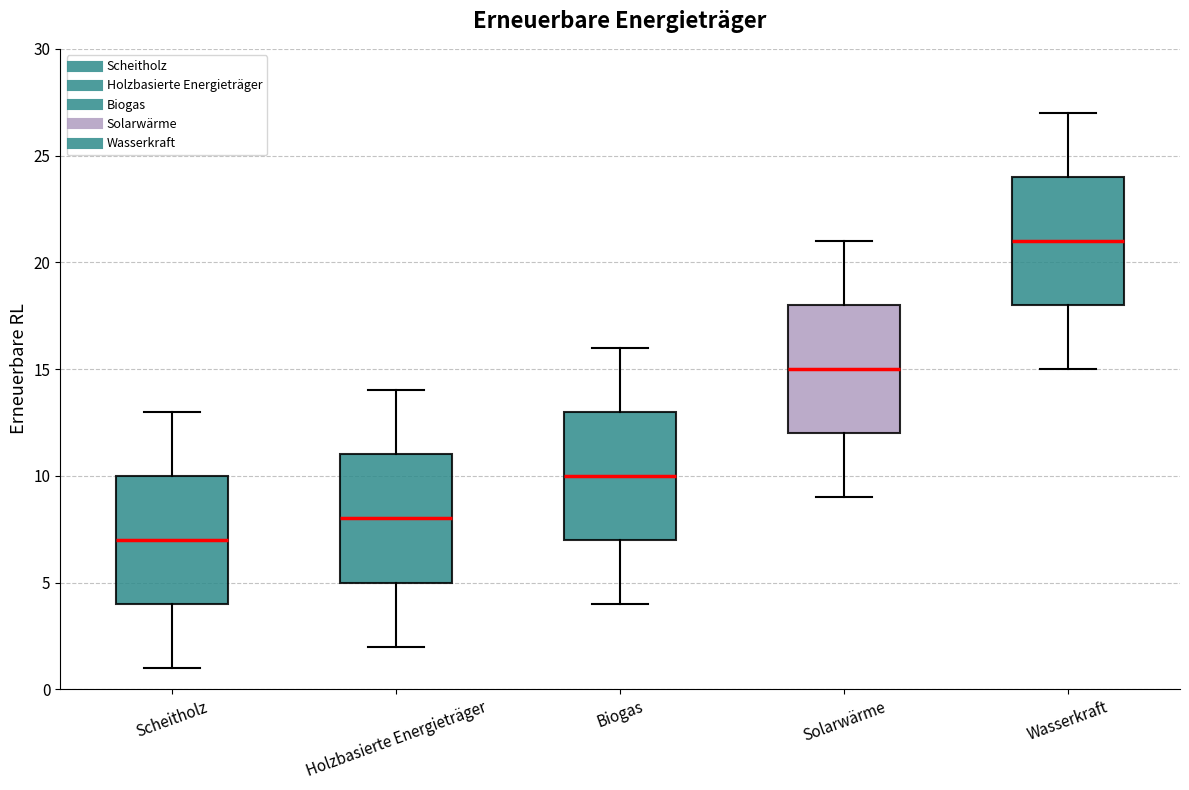

Which box's median line is the highest?

Wasserkraft